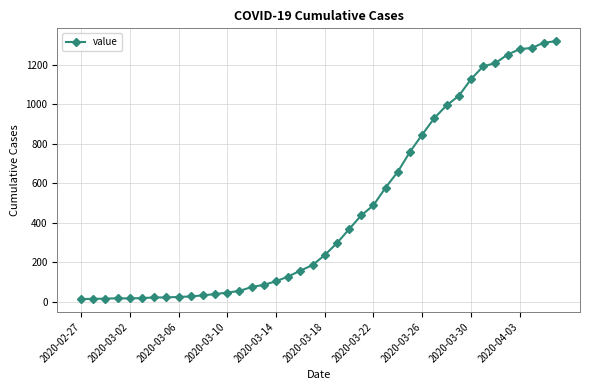

What is the average value?

467